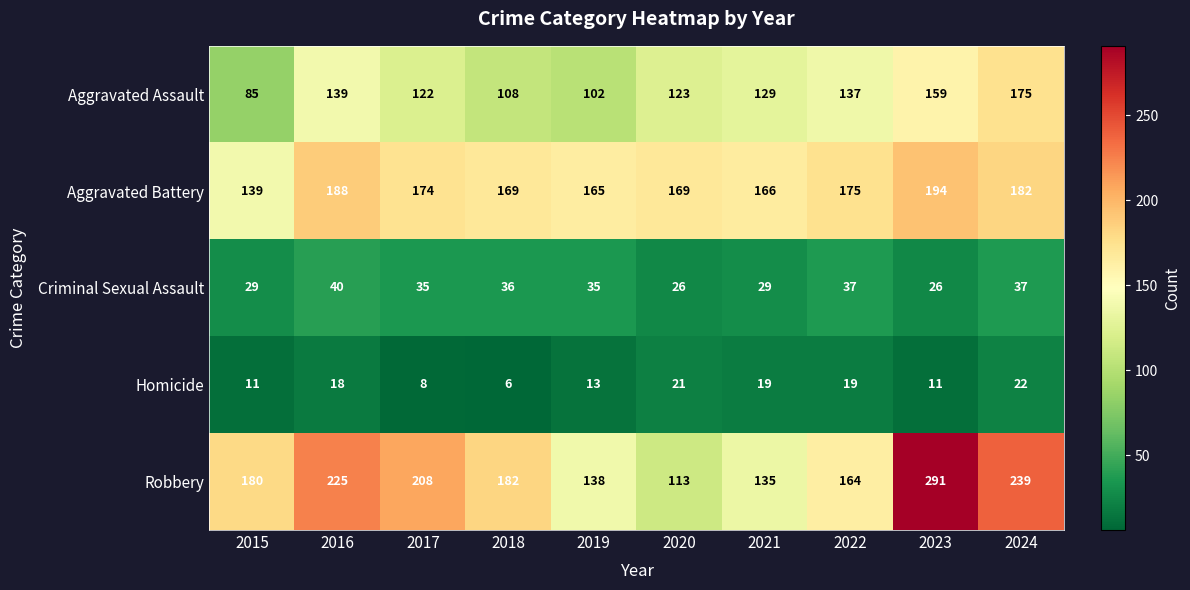

At which label does Aggravated Battery first exceed 174?

2016